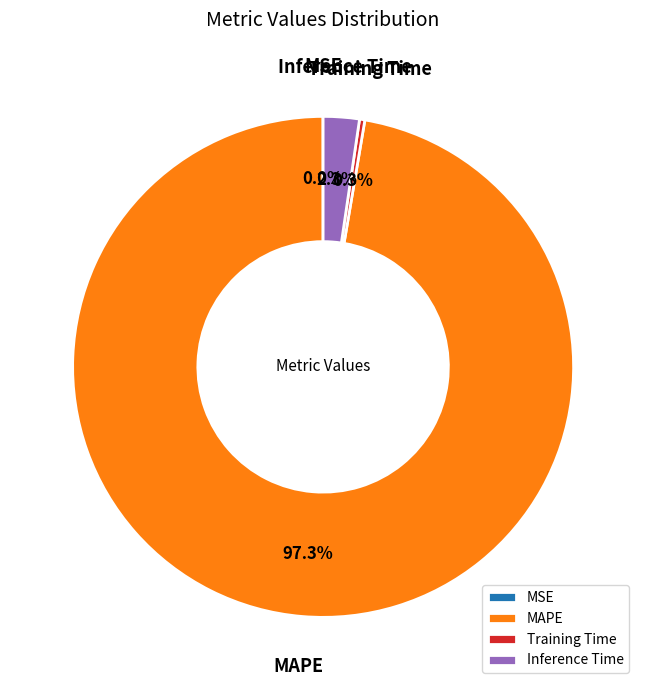

To the nearest percent, what percentage of the pie is MAPE?

97%